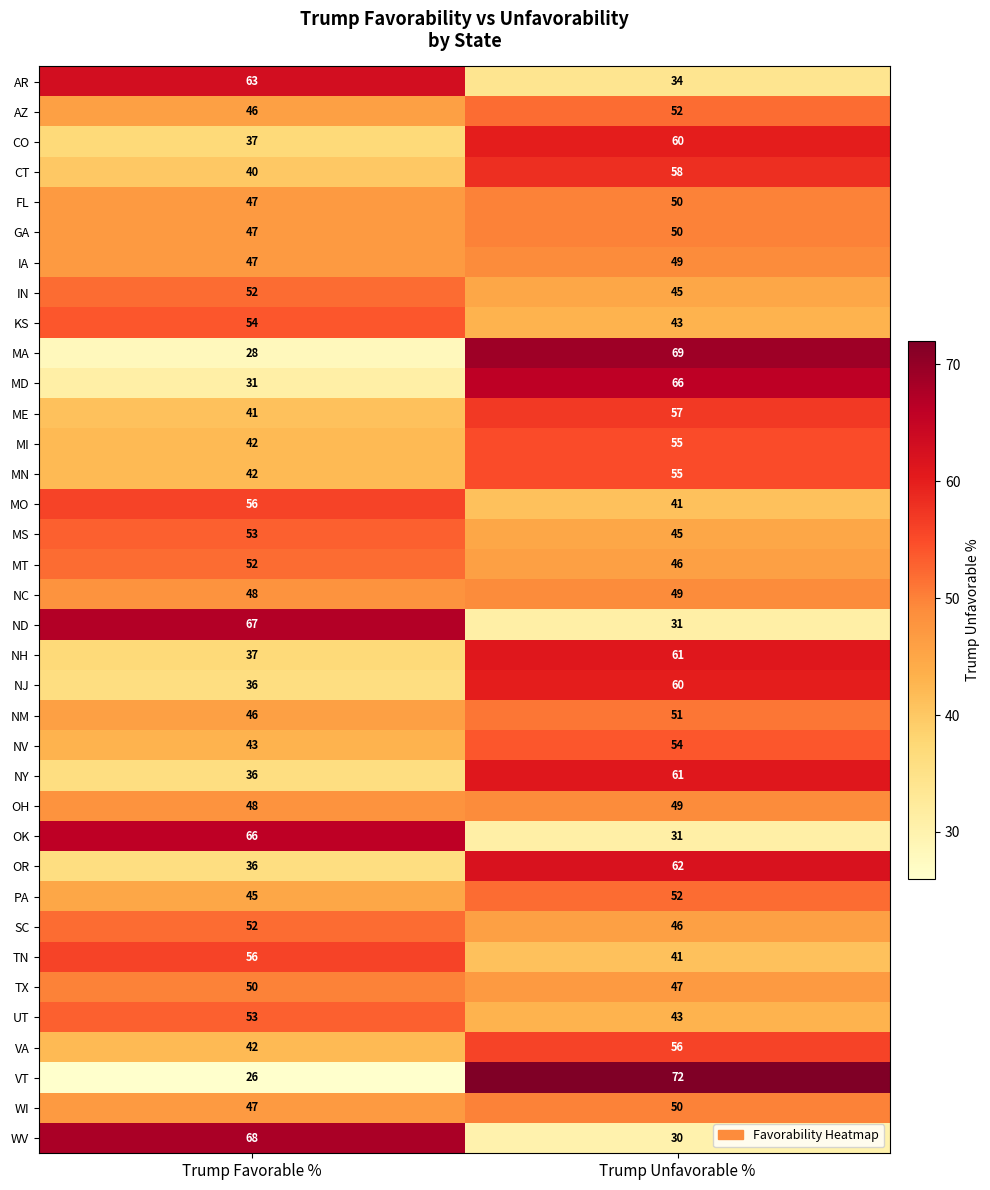

The value of ND at Trump Favorable % is 95. True or false?

False